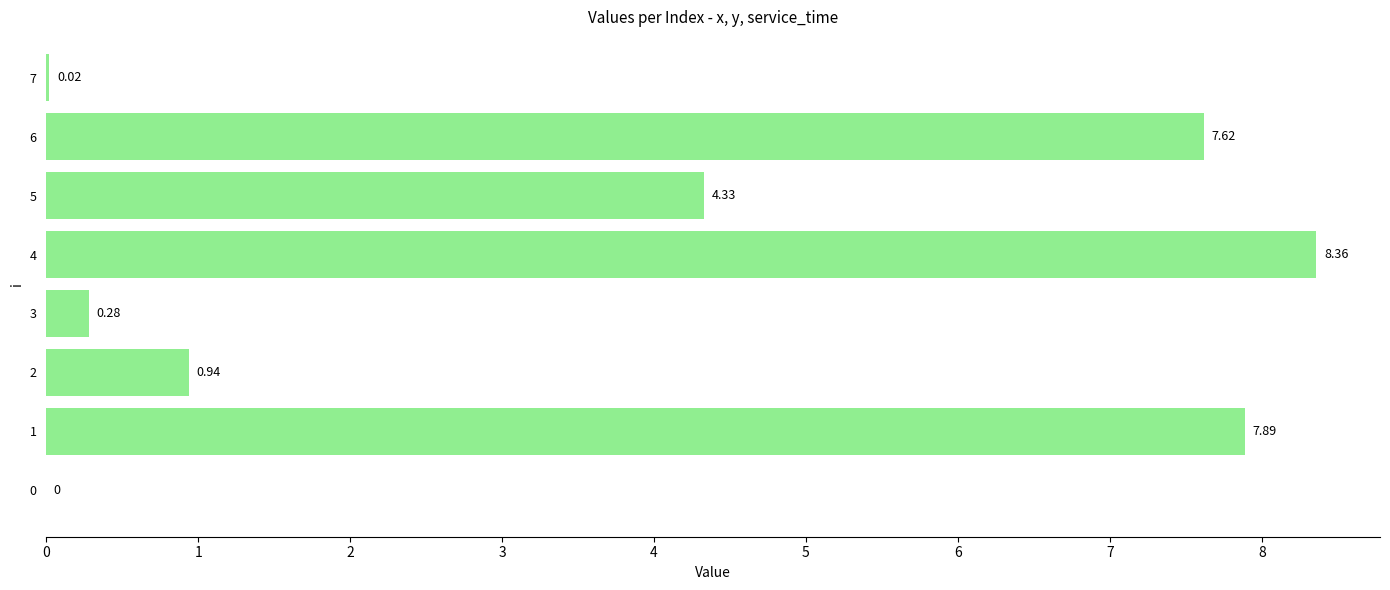

What is the sum of all values?

29.4